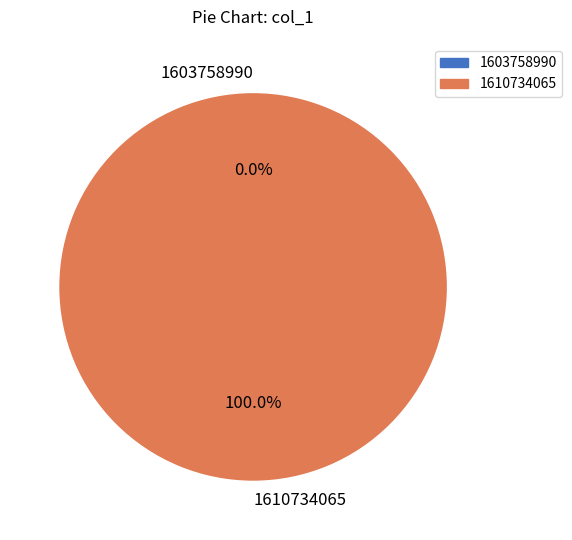

What is the change in value from 1603758990 to 1610734065?

+1